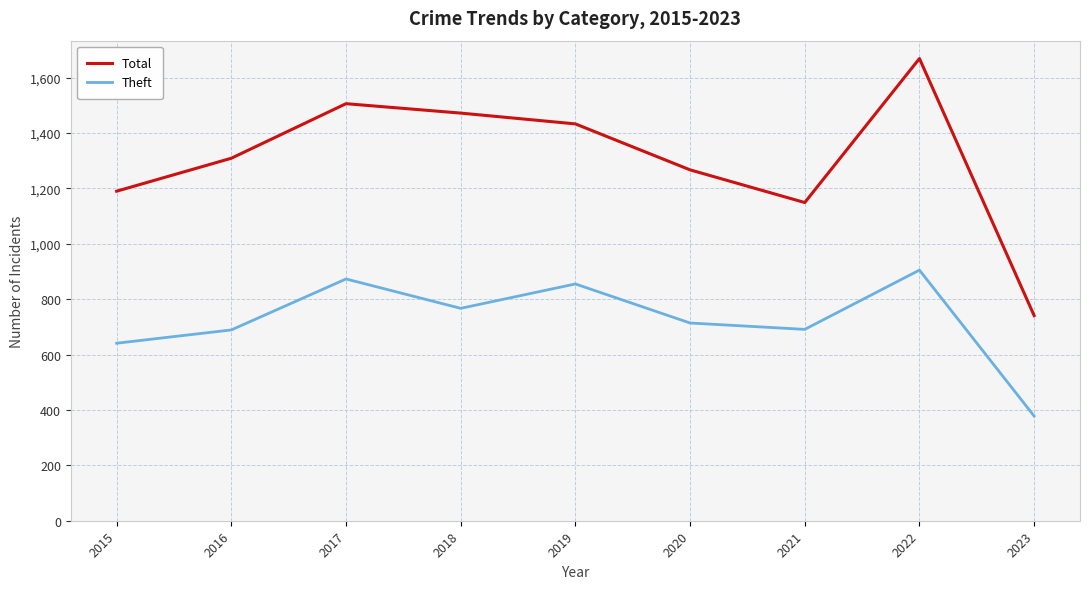

The Total series shows 1149 at 2021. True or false?

True